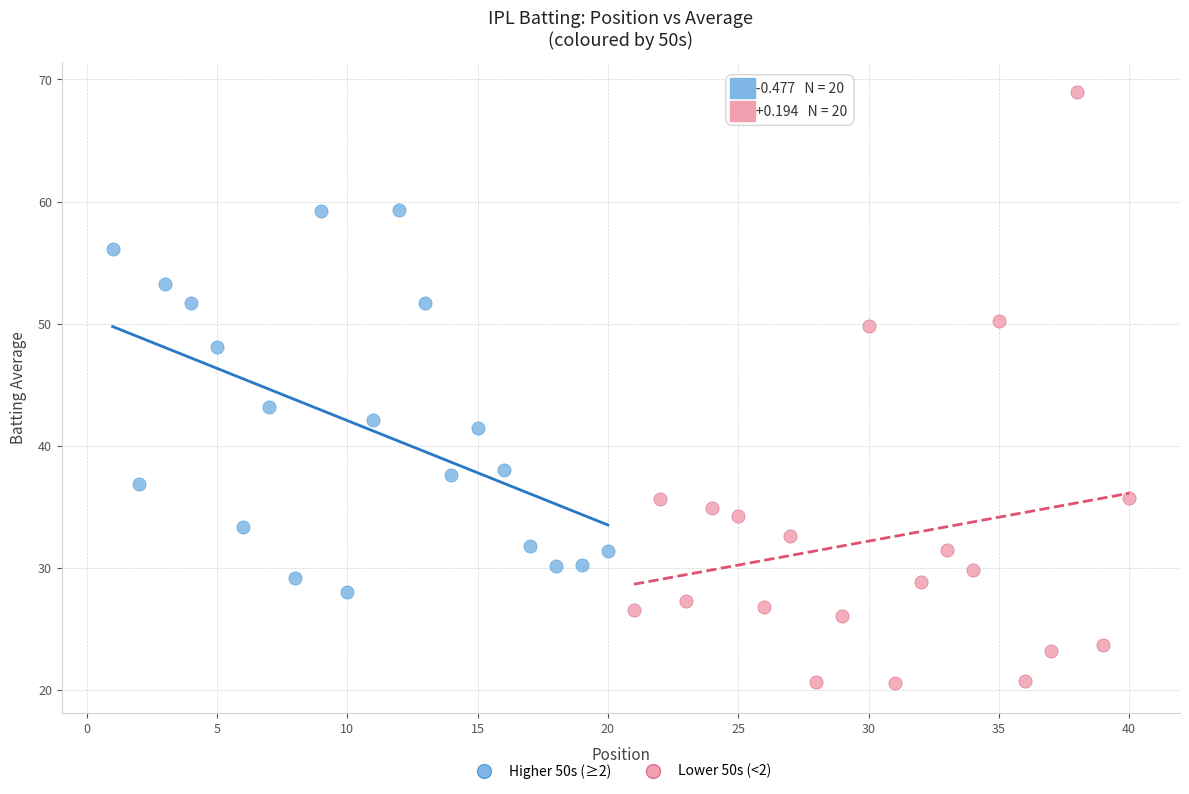

Which series reaches the minimum Y coordinate?

Lower 50s (<2)